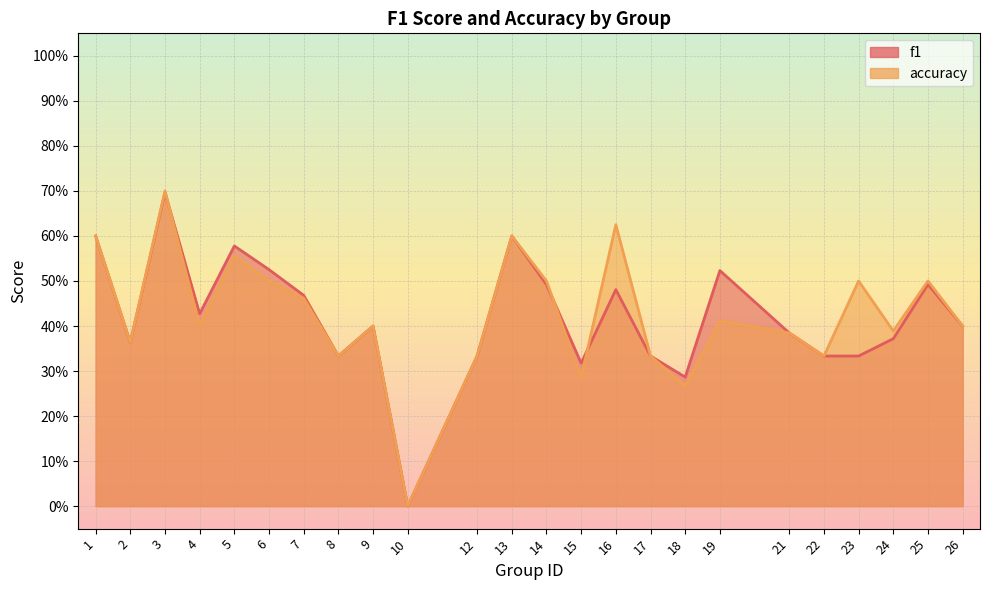

True or false: f1 and accuracy cross at least once.

True